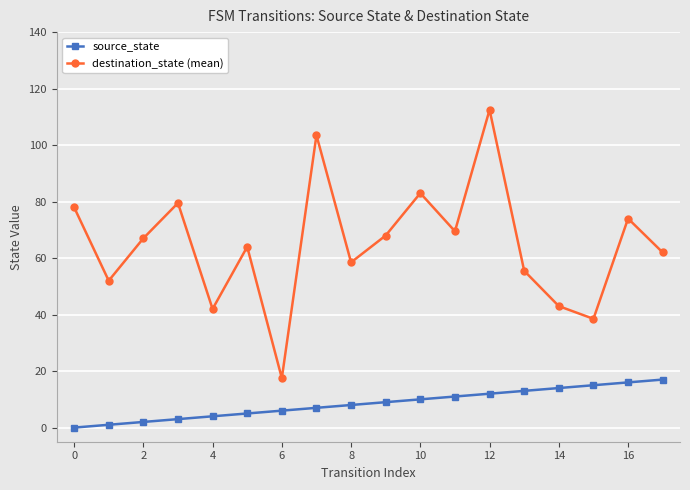

Rank the series by their average value, from highest to lowest.

destination_state (mean), source_state